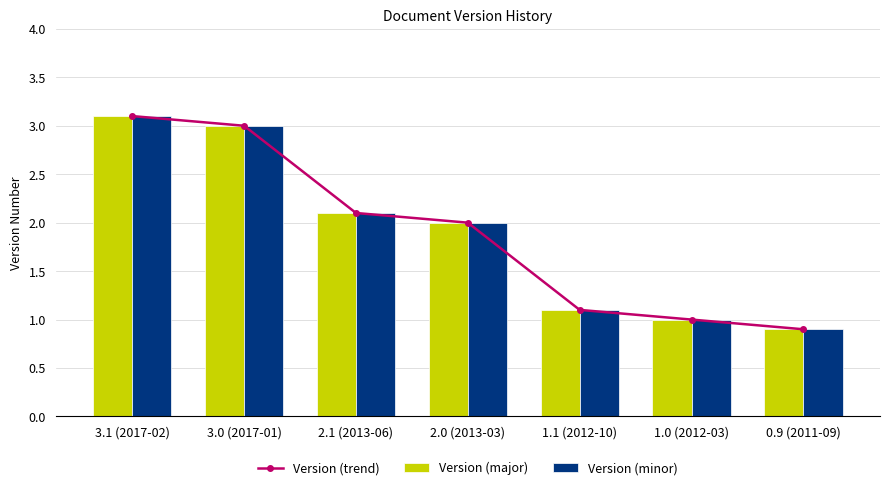

Where is Version (minor) nearest to the value 2?

2.0 (2013-03)